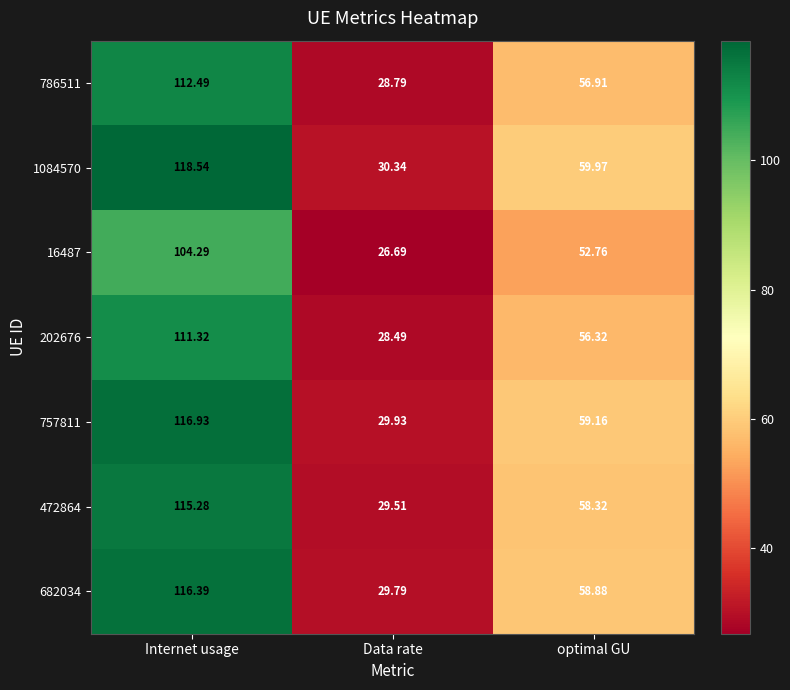

Which label corresponds to the largest value in the chart?

Internet usage